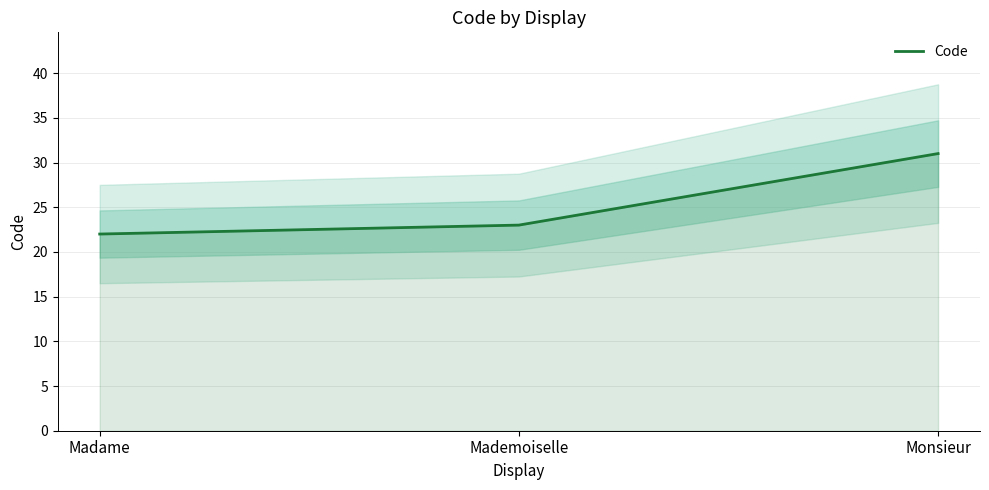

Which has a higher value, Madame or Monsieur?

Monsieur